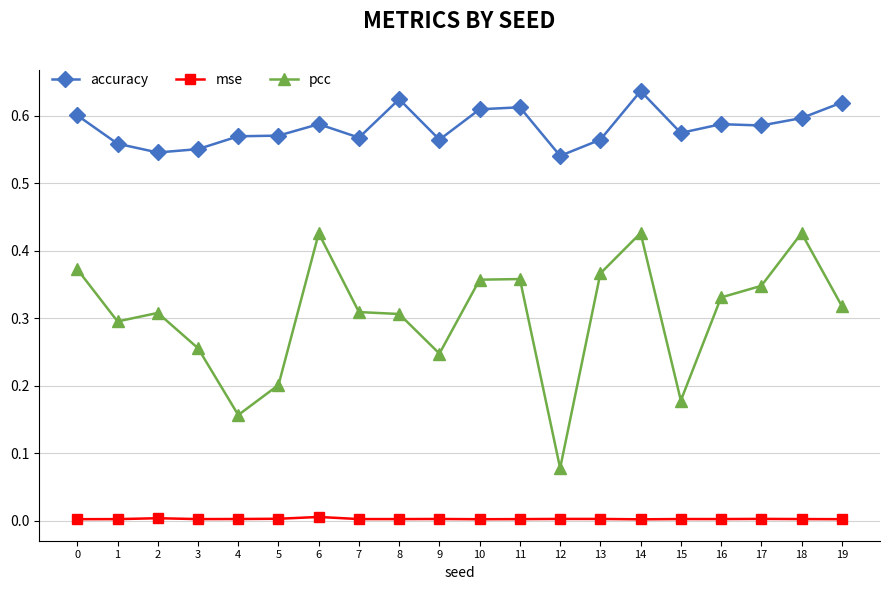

True or false: accuracy has more than 2 interior local peaks.

True